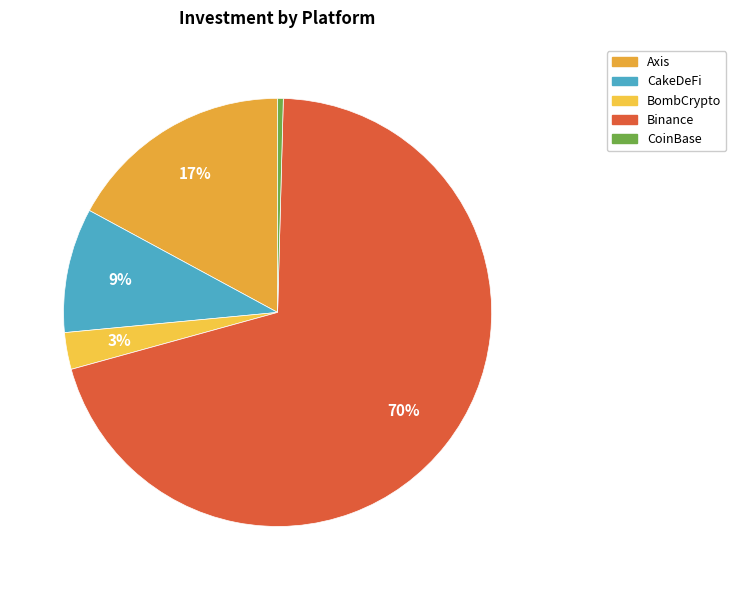

Count the number of slices in the pie.

5